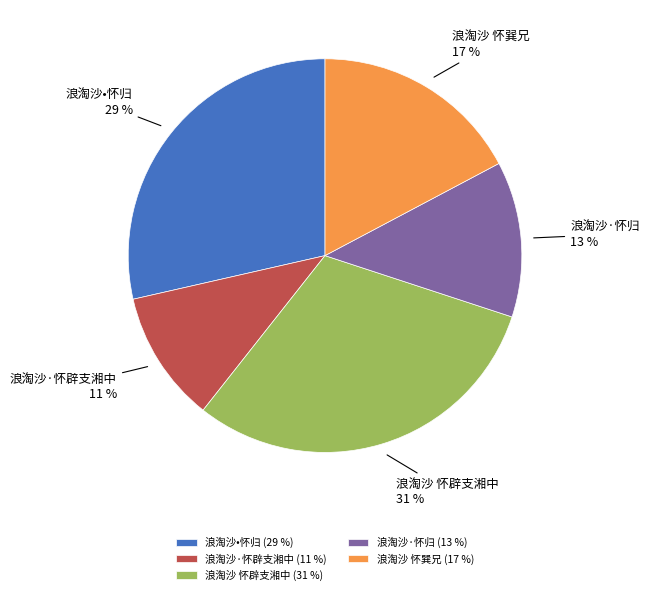

To the nearest percent, what is the difference between the largest and smallest slice percentages?

20%